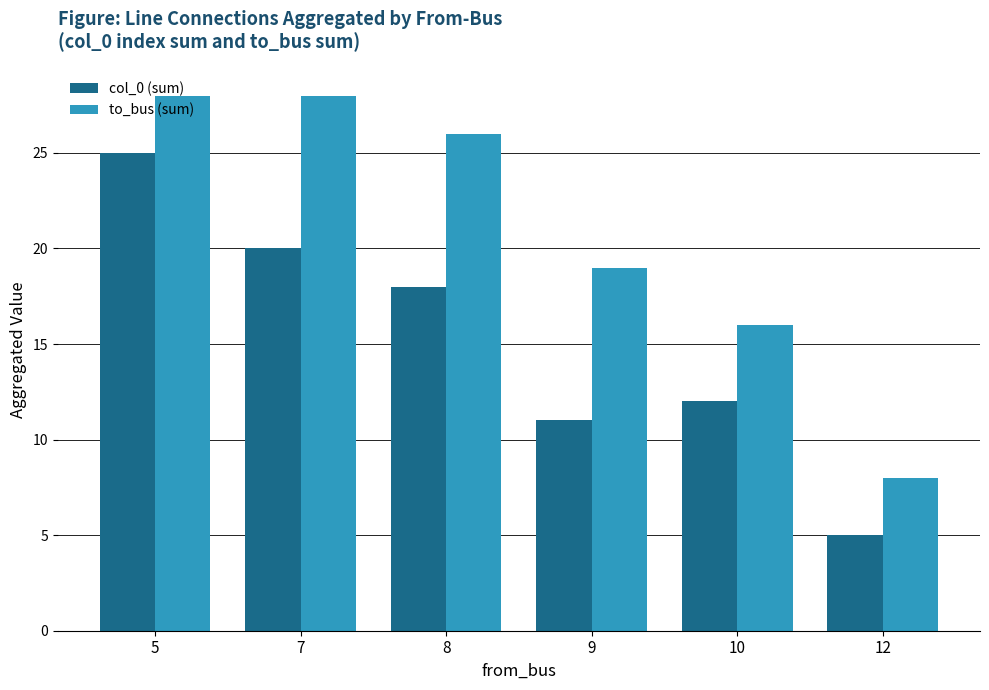

List the series in order of their peak value, highest first.

to_bus (sum), col_0 (sum)